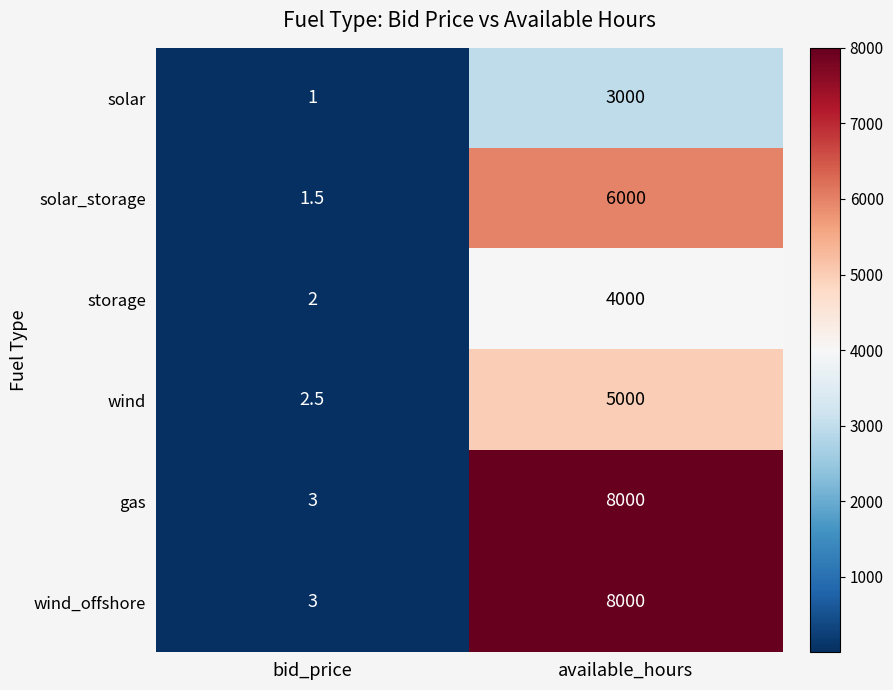

At which category does the chart reach its peak across all series?

available_hours